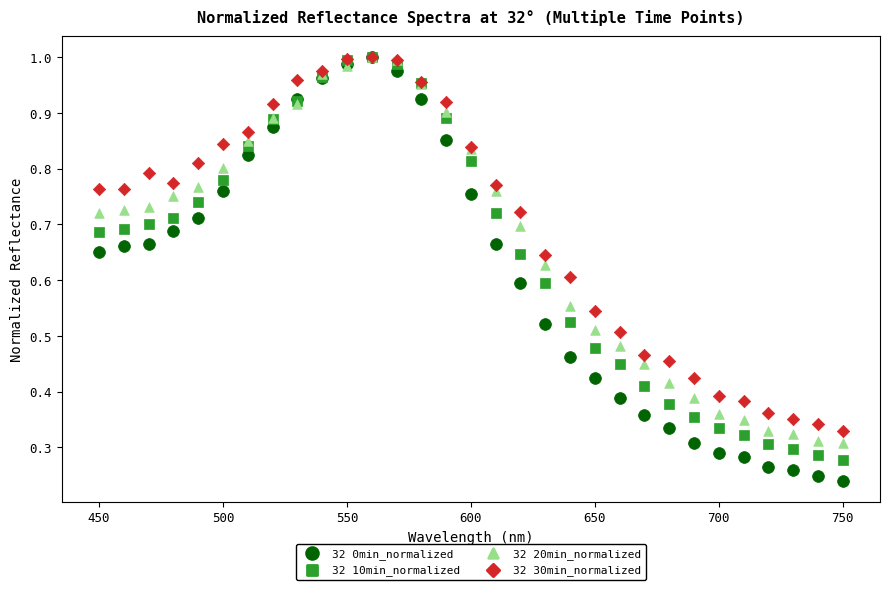

Which series reaches the minimum Y coordinate?

32 0min_normalized